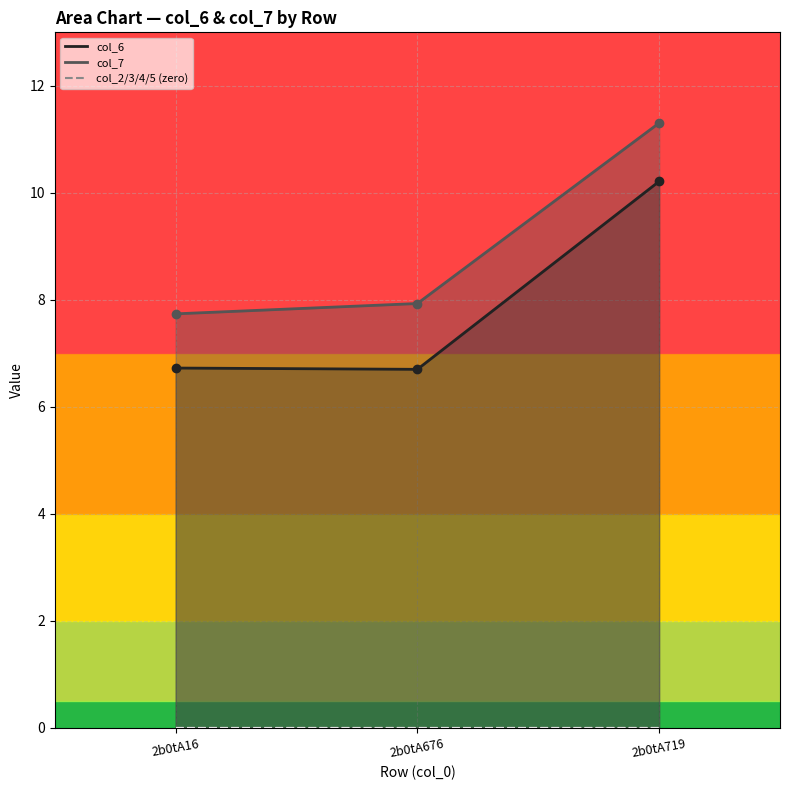

Reading left to right, extract all data points from this chart.

col_6: 2b0tA16=6.7	2b0tA676=6.7	2b0tA719=10.2
col_7: 2b0tA16=7.7	2b0tA676=7.9	2b0tA719=11.3
col_2: 2b0tA16=0.0	2b0tA676=0.0	2b0tA719=0.0
col_3: 2b0tA16=0.0	2b0tA676=0.0	2b0tA719=0.0
col_4: 2b0tA16=0.0	2b0tA676=0.0	2b0tA719=0.0
col_5: 2b0tA16=0.0	2b0tA676=0.0	2b0tA719=0.0